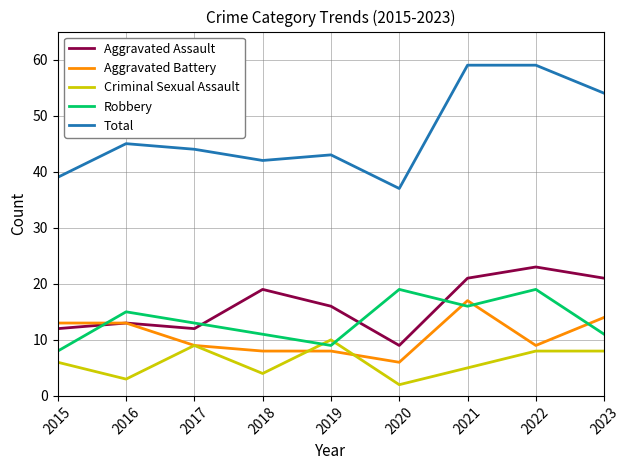

What is the difference between the Robbery values at 2020 and 2023?

8